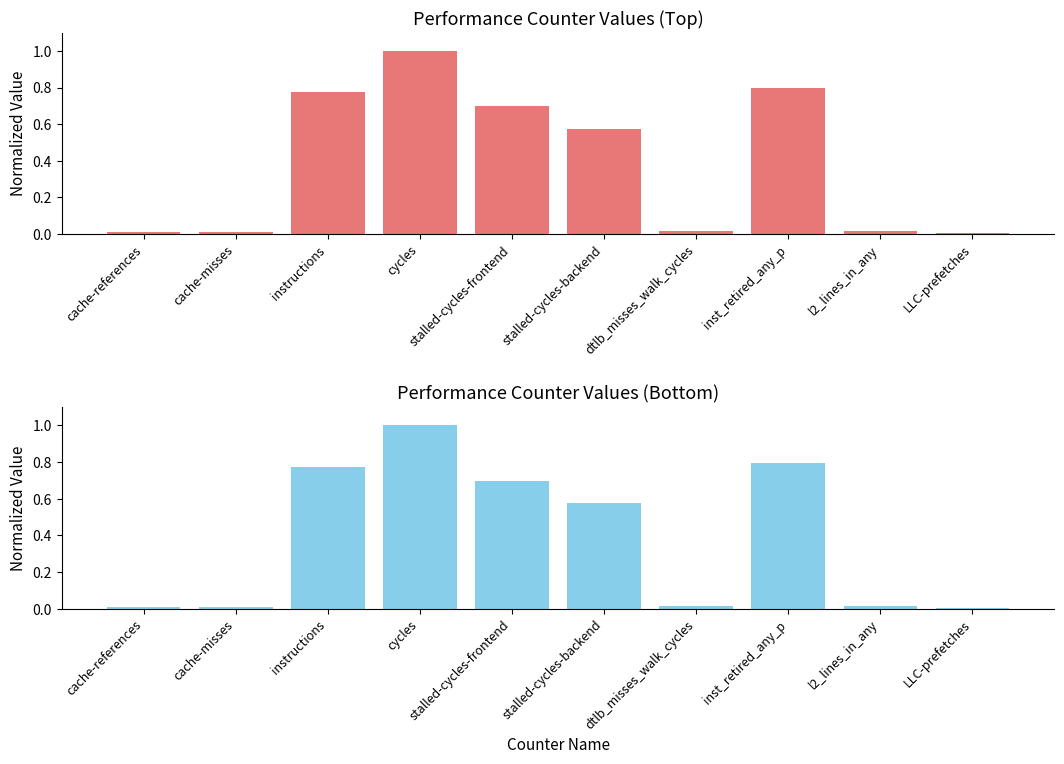

Reading left to right, list all the values displayed in this chart.

Performance Counters (Top): 0.0	0.0	0.8	1.0	0.7	0.6	0.0	0.8	0.0	0.0
Performance Counters (Bottom): 0.0	0.0	0.8	1.0	0.7	0.6	0.0	0.8	0.0	0.0